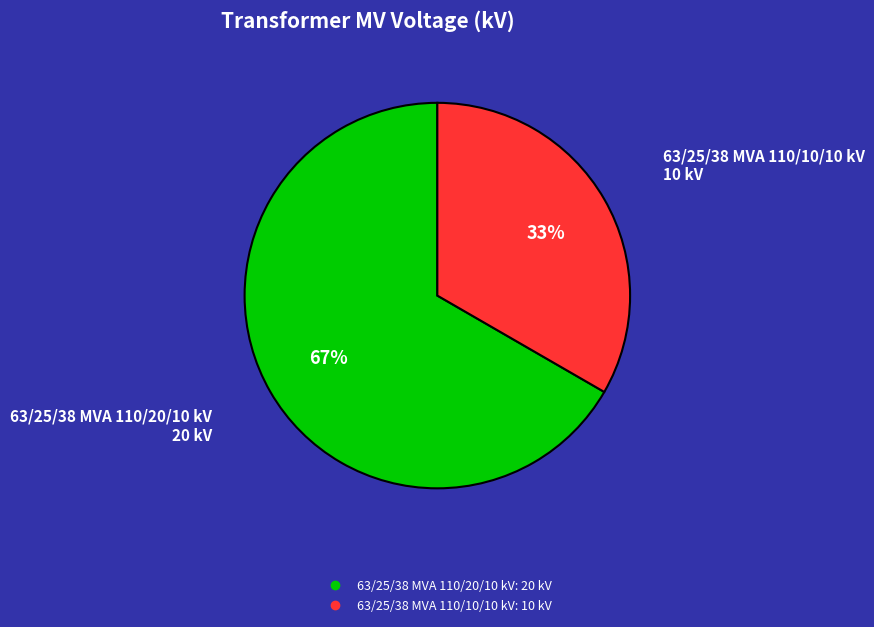

The 63/25/38 MVA 110/20/10 kV slice represents 67% of the pie. True or false?

True